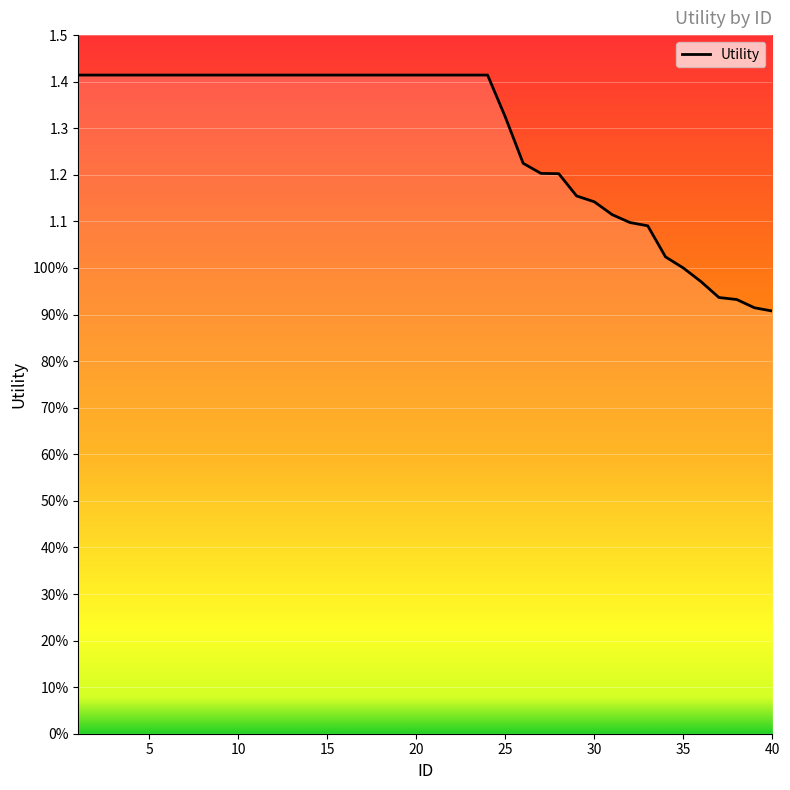

What is the change in value from 10 to 27?

-0.2